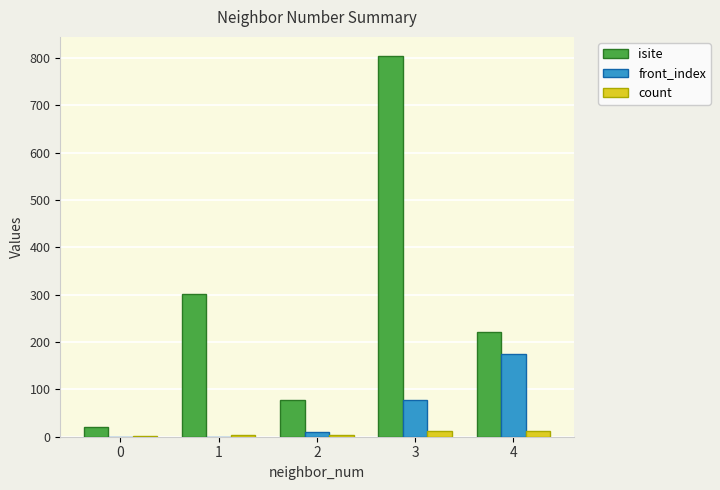

Which series has the largest total across all categories?

isite